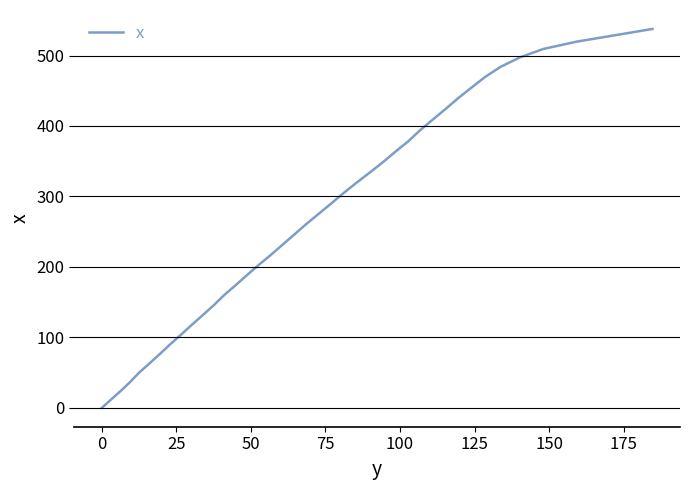

What is the difference between the maximum and minimum values?

537.7